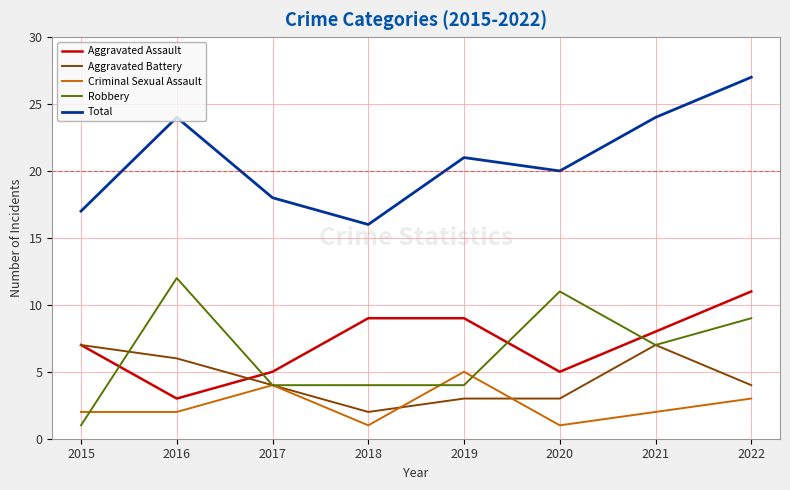

How many values in the Total series are below 21?

4